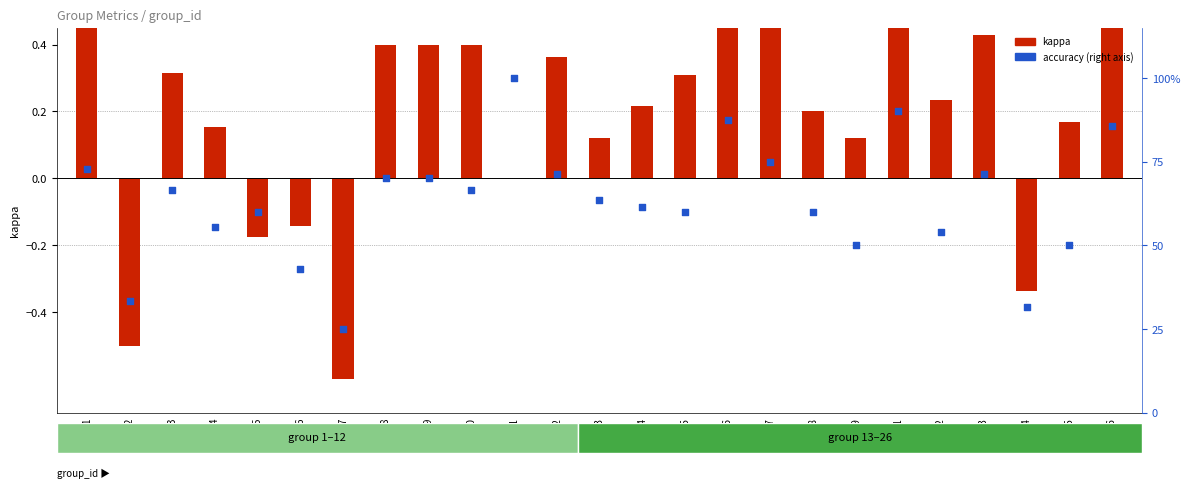

Is the value of kappa at 2 greater than the value of accuracy (%) at 23?

No